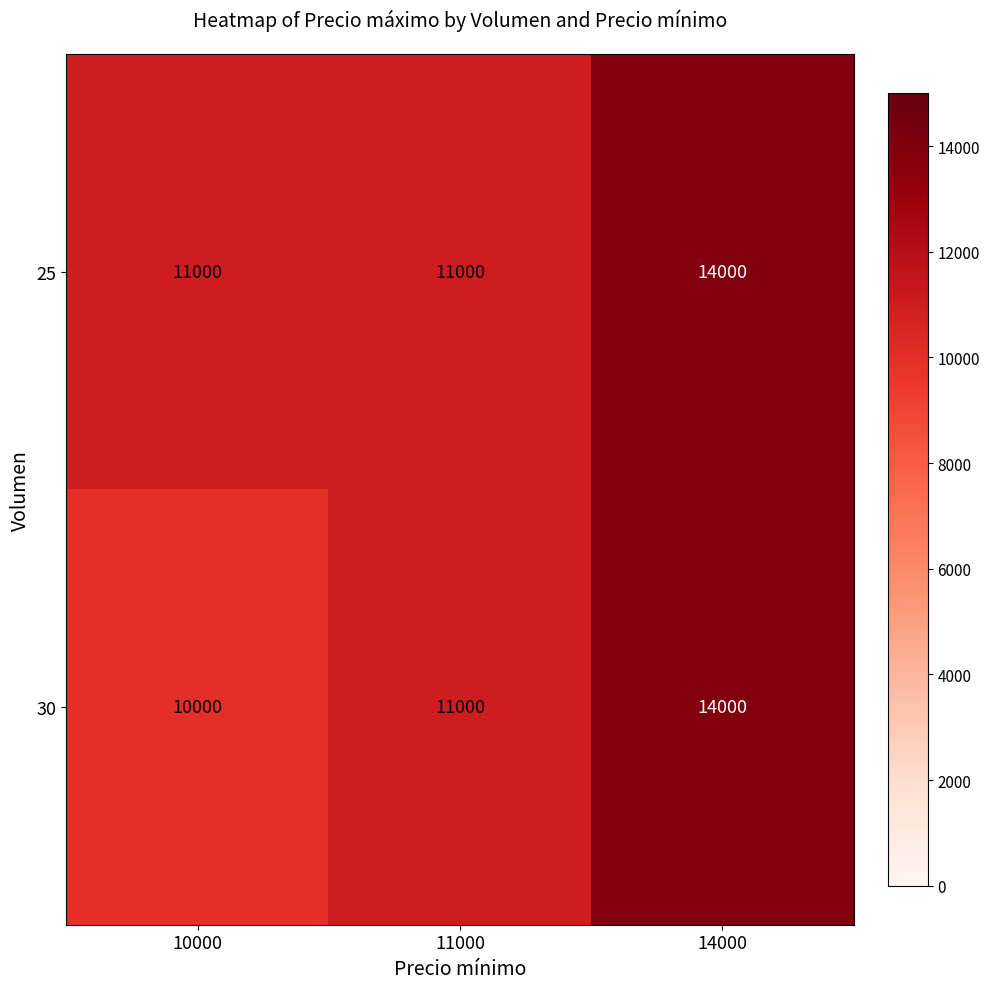

What is the sum of all 25 values?

36000